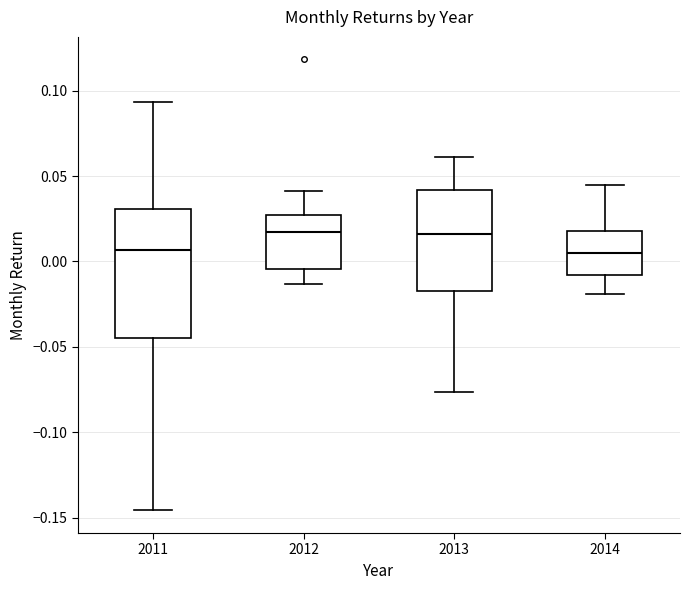

Which box is the tallest, from its lower edge to its upper edge?

2011